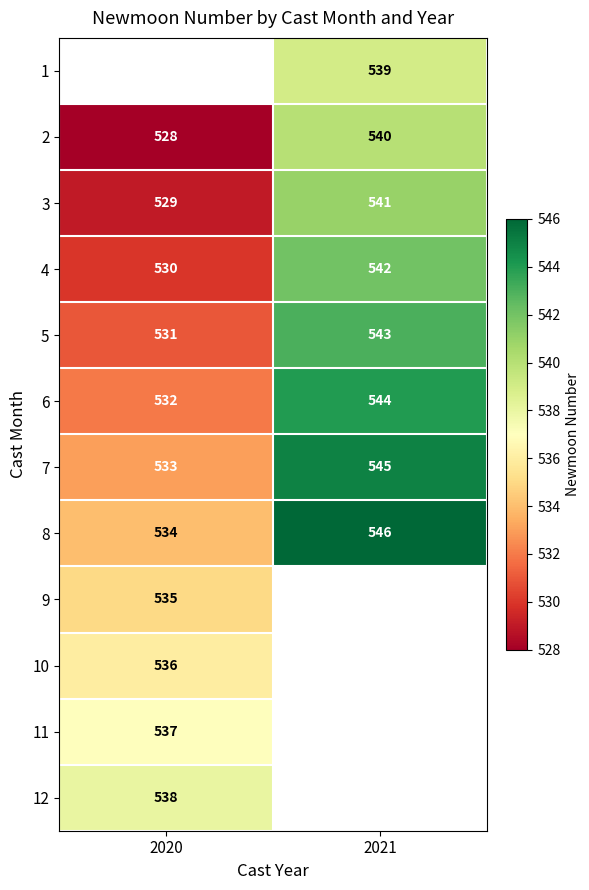

Which label corresponds to the largest value in the chart?

2021